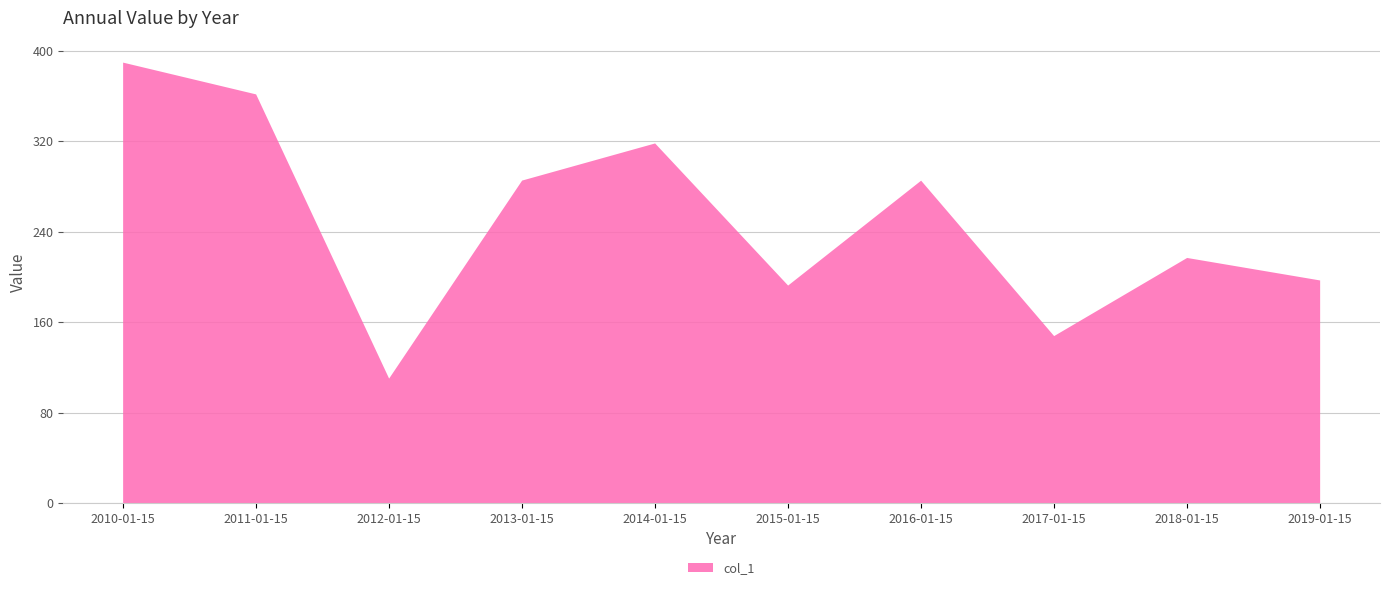

Reading right to left, list all the values displayed in this chart.

196.7	216.6	147.6	284.9	192.2	317.9	285.0	110.0	361.2	389.3